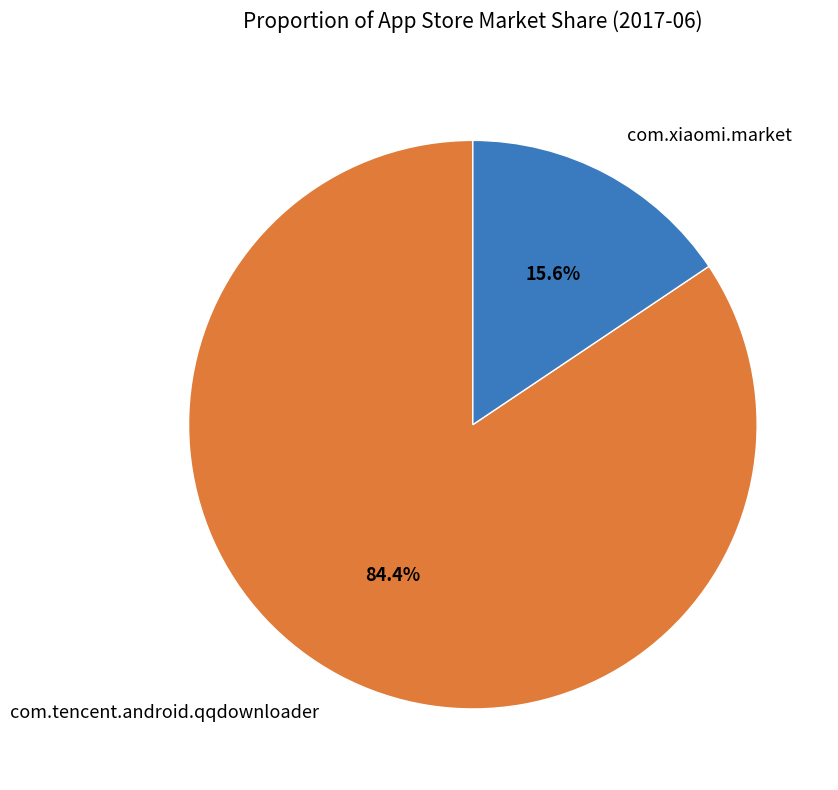

The com.tencent.android.qqdownloader slice represents 77% of the pie. True or false?

False